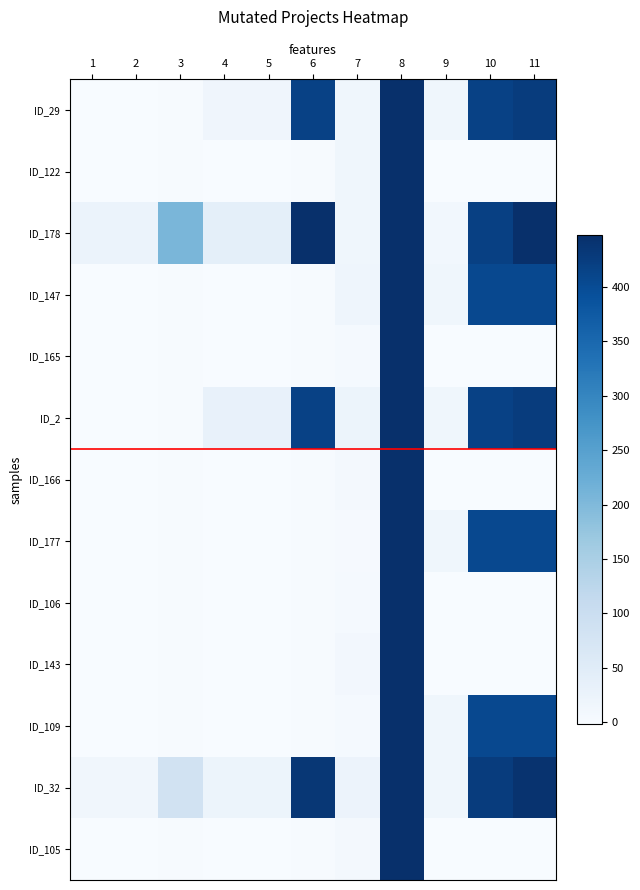

Rank the series at 4 from highest to lowest value.

ID_178, ID_2, ID_32, ID_29, ID_122, ID_147, ID_165, ID_166, ID_177, ID_106, ID_143, ID_109, ID_105